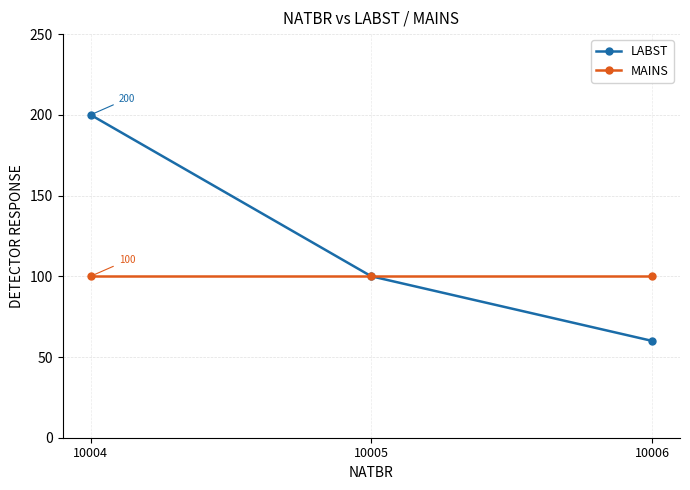

The value of MAINS at 10006 is 36. True or false?

False